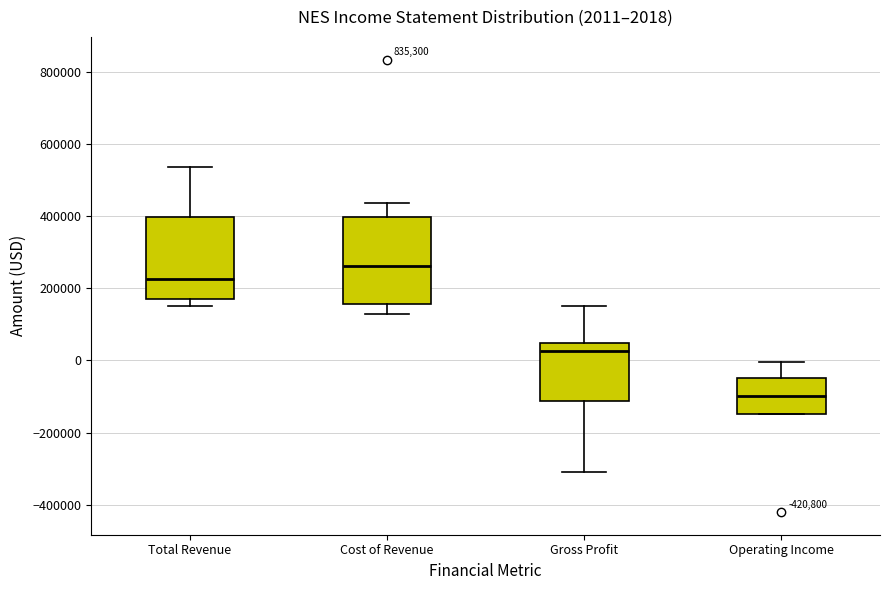

Which box's median line is the lowest?

Operating Income